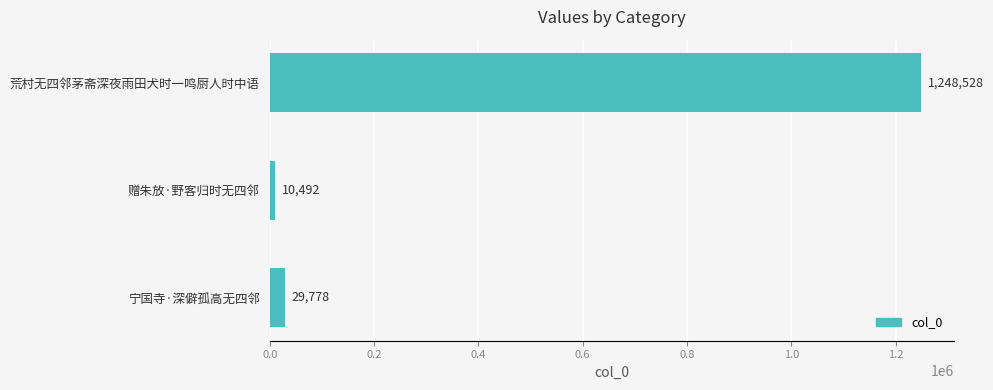

What is the label of the 1st bar from the bottom?

宁国寺·深僻孤高无四邻